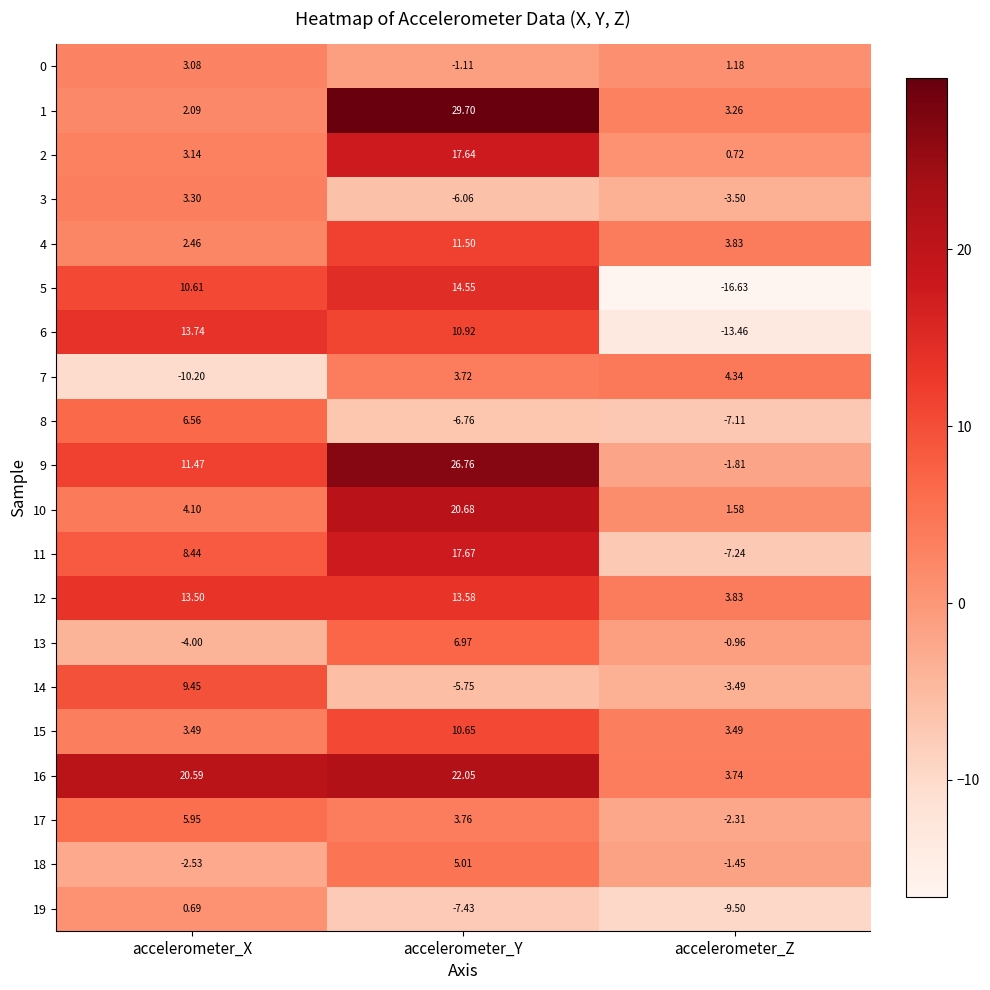

How many series are shown in this chart?

20